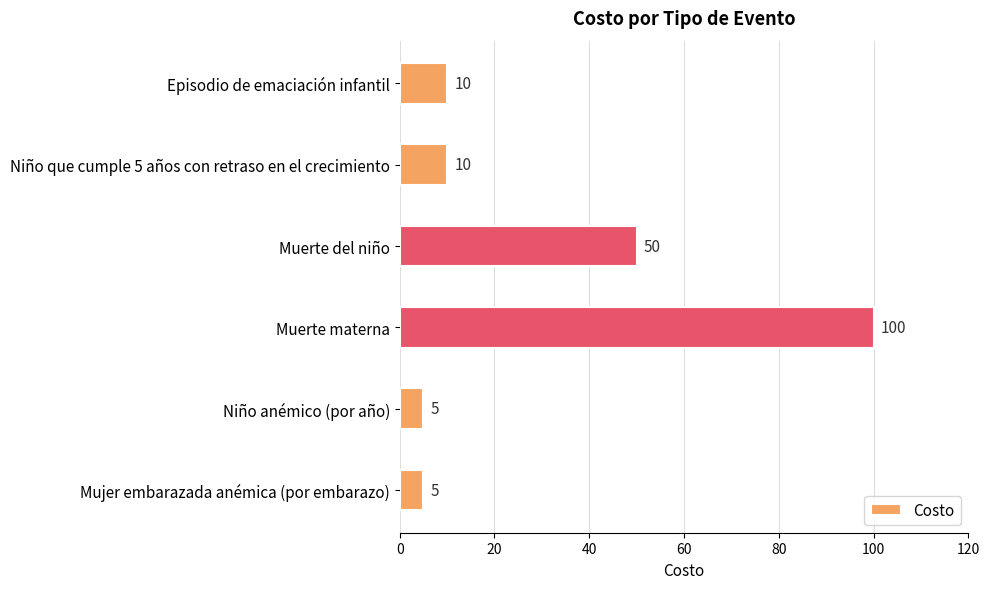

What is the minimum value shown in the chart?

5